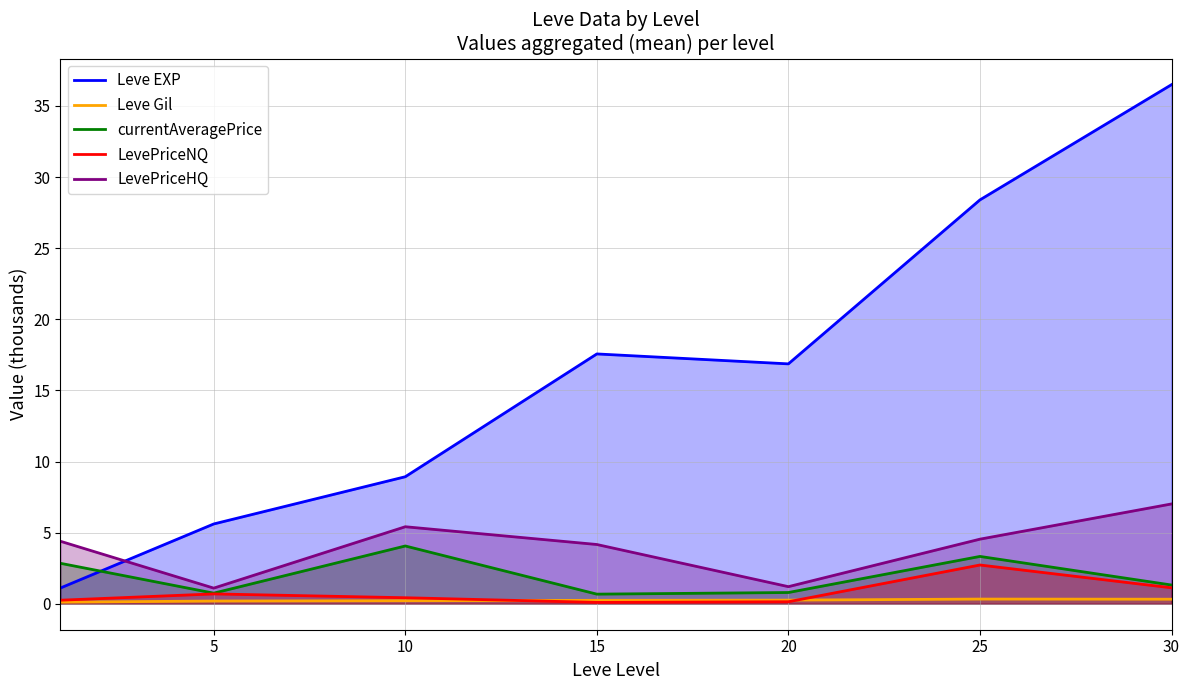

How many times do Leve EXP and currentAveragePrice cross each other?

1